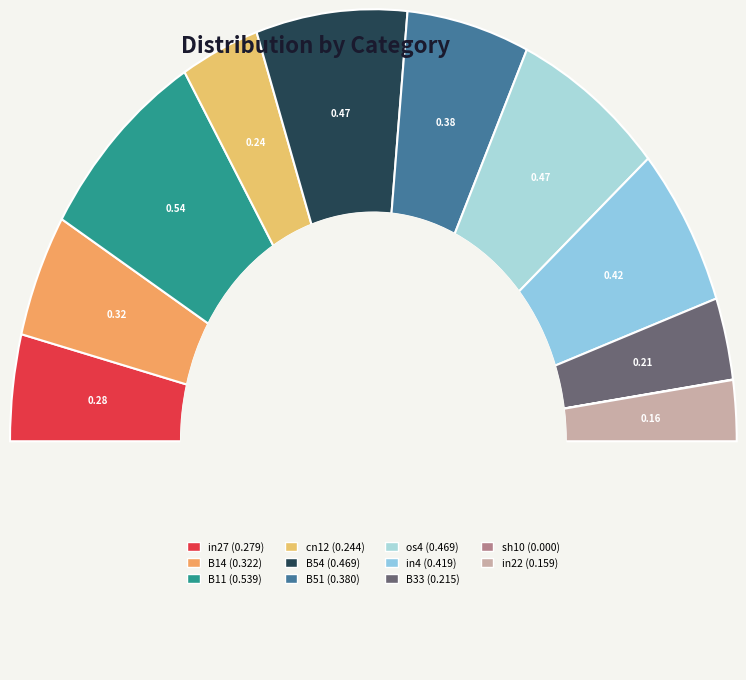

To the nearest percent, what is the combined percentage of sh10 and in27?

8%